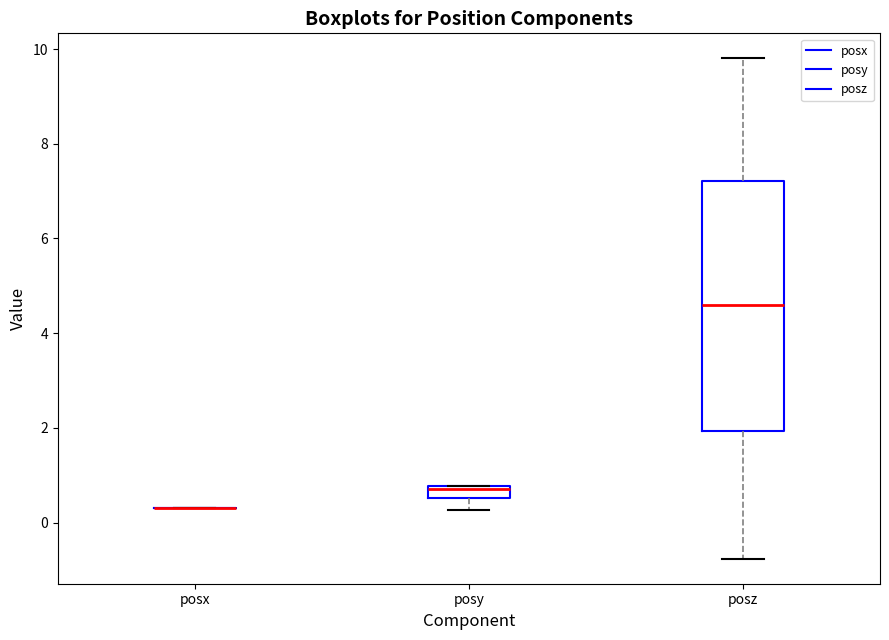

Which box is the tallest, from its lower edge to its upper edge?

posz